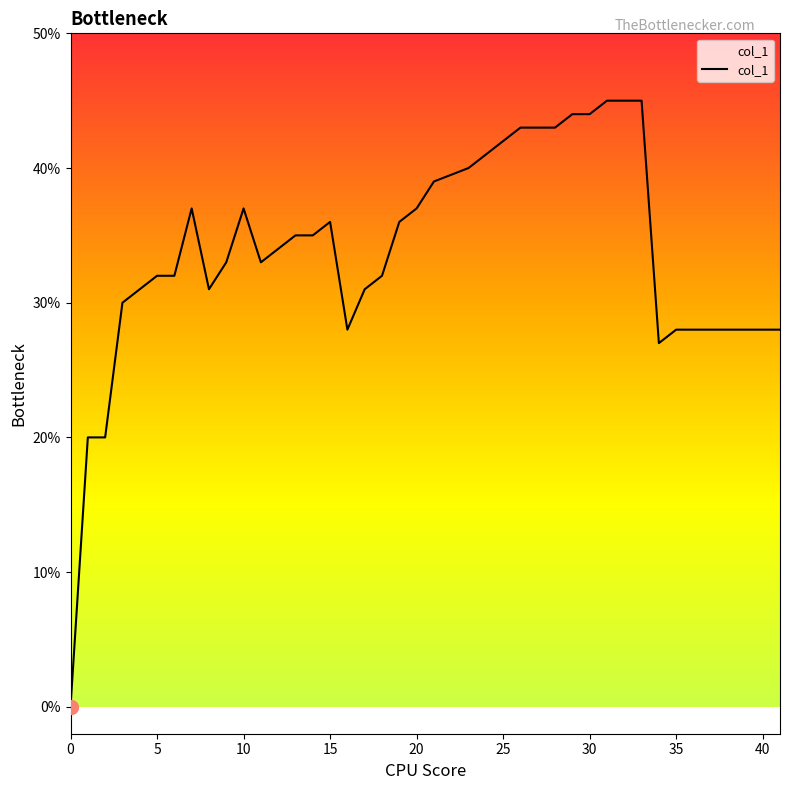

Is this an area chart (filled region under the line)?

Yes